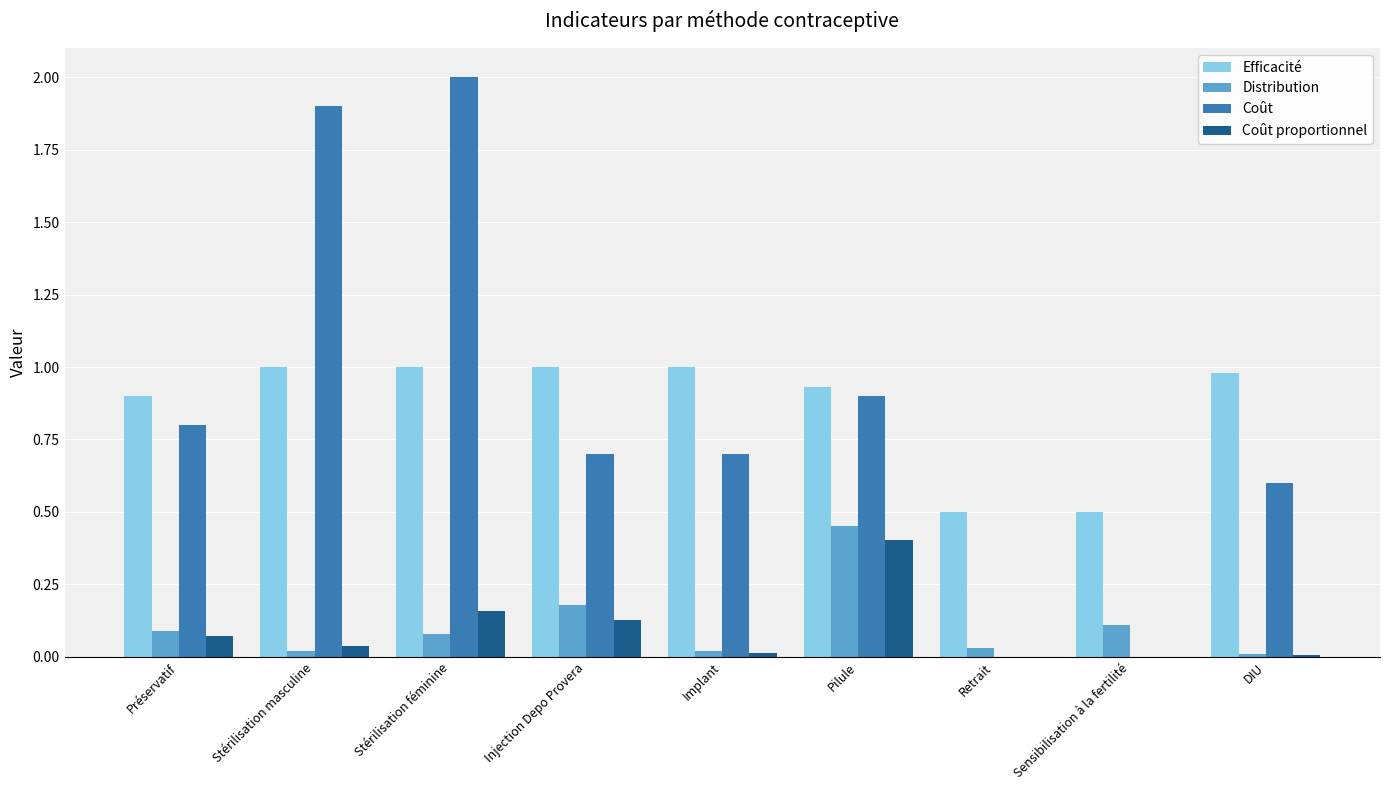

What is the sum of all Efficacité values?

7.8